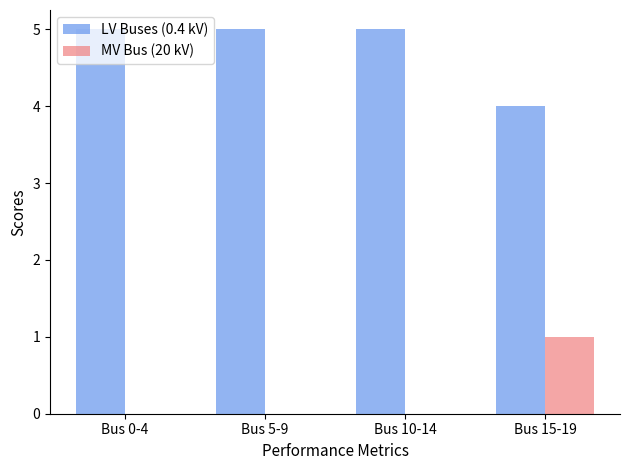

What is the maximum value shown in the chart?

5